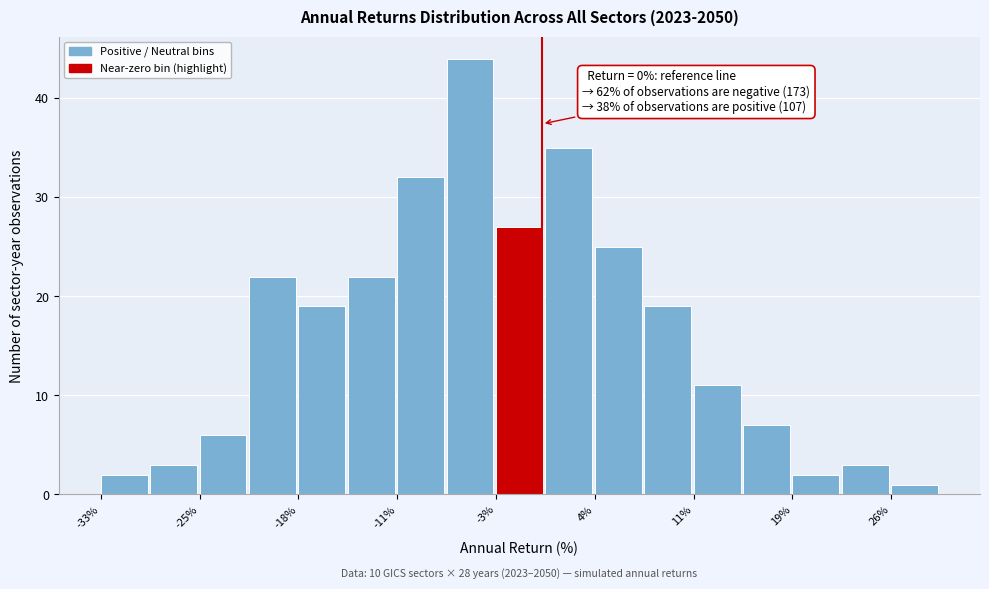

Read against the x-axis, roughly where is the centre of the tallest bar?

-5